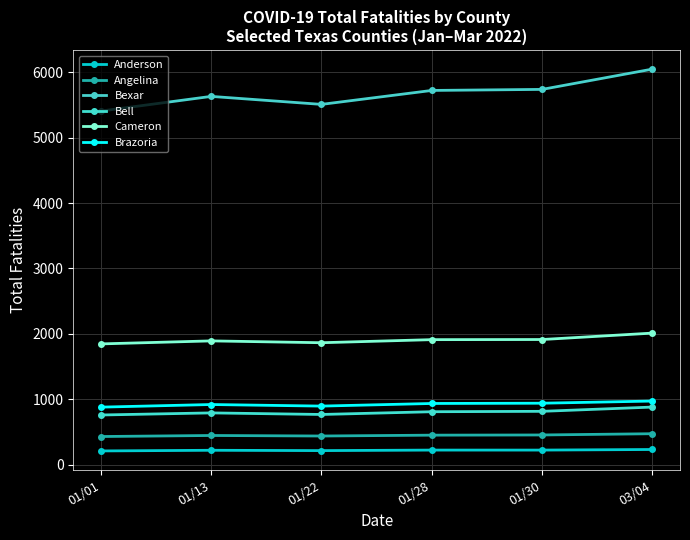

At which category is the sum across all series the highest?

03/04